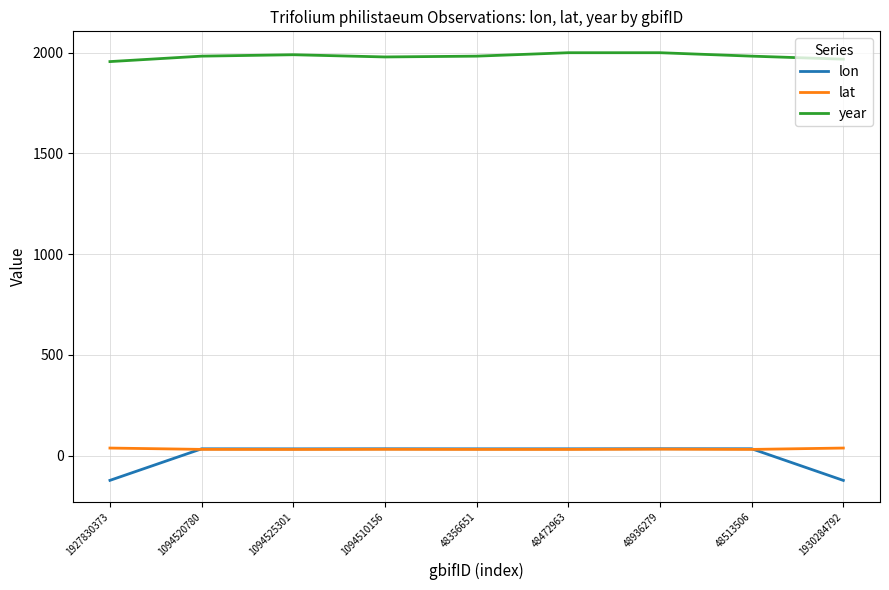

What is the spread (max minus min) of values at 48472963?

1967.3